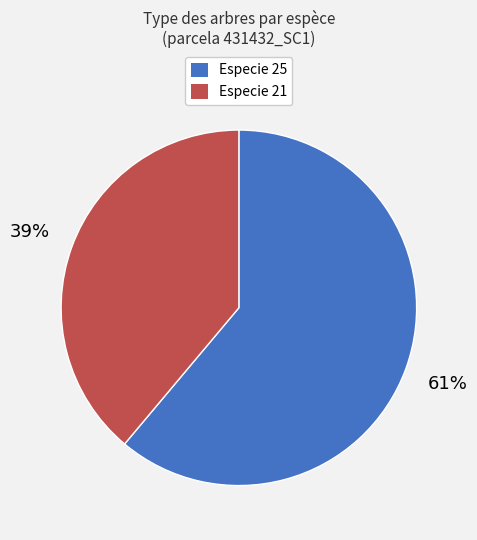

Combined, do Especie 25 and Especie 21 account for over 50%?

Yes